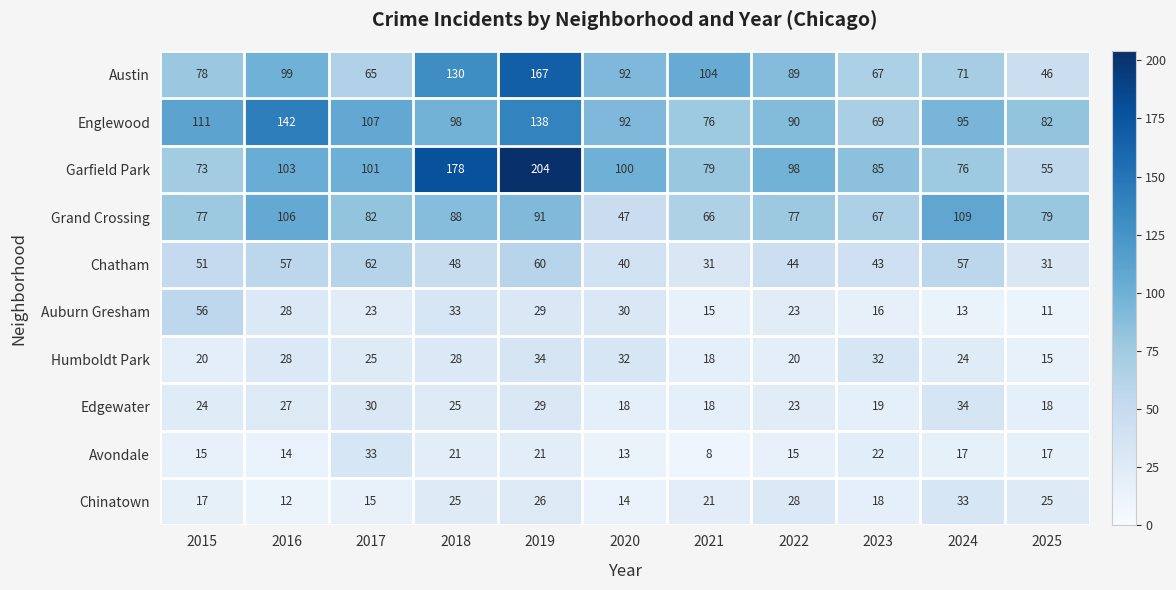

What is the difference between the maximum and second lowest values in the Auburn Gresham series?

43